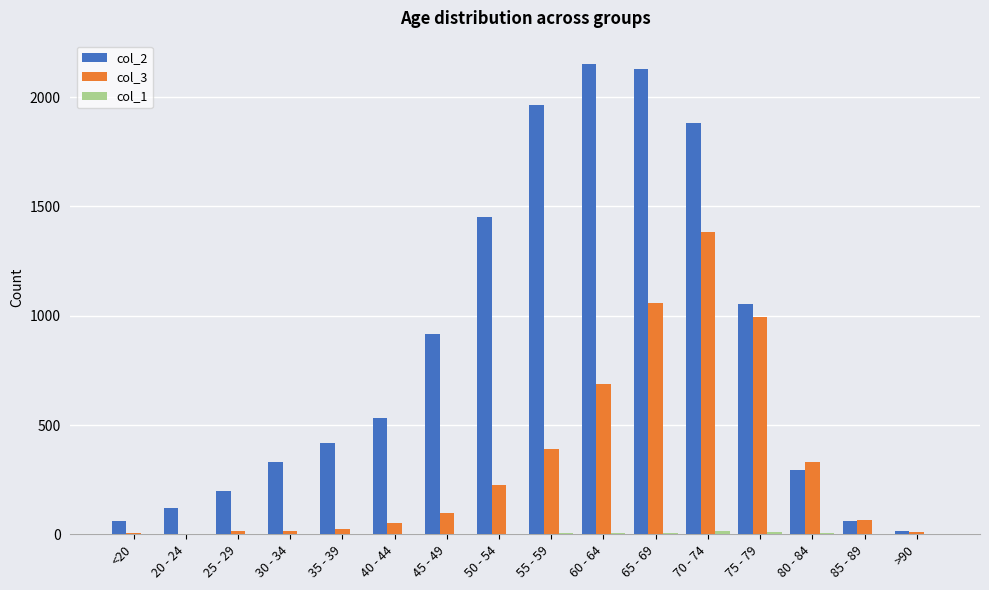

What is the approximate value of col_3 at 40 - 44, to the nearest 10?

50